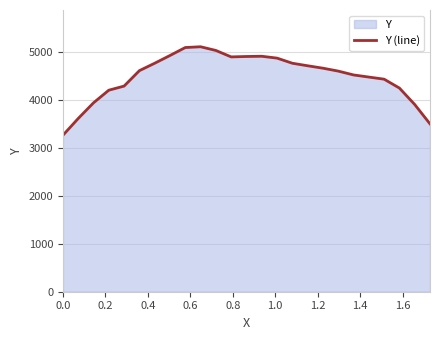

What is the minimum value shown in the chart?

3268.0